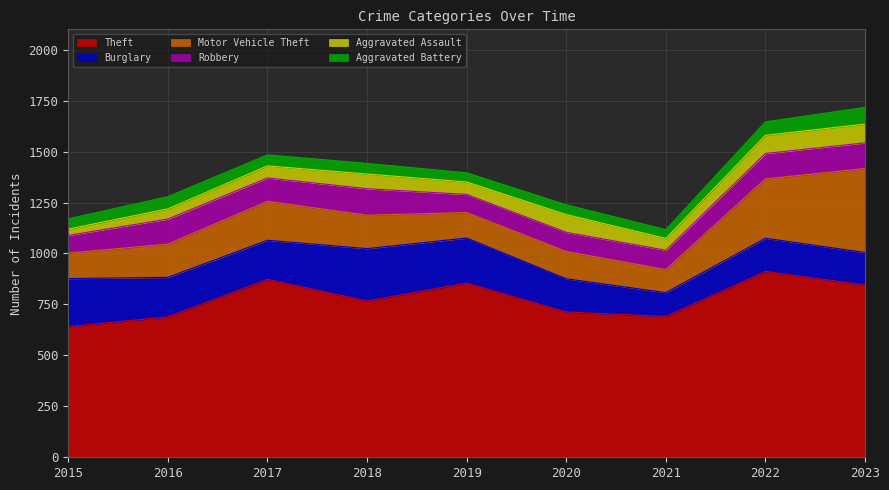

Reading left to right, what are all the values shown in this chart?

Theft: 641	689	873	767	855	713	691	912	845
Burglary: 236	194	192	257	221	163	117	163	160
Motor Vehicle Theft: 125	163	191	164	125	134	113	291	412
Robbery: 87	123	115	130	89	94	95	125	126
Aggravated Assault: 31	50	59	72	61	87	58	89	92
Aggravated Battery: 50	60	54	52	45	48	43	66	82